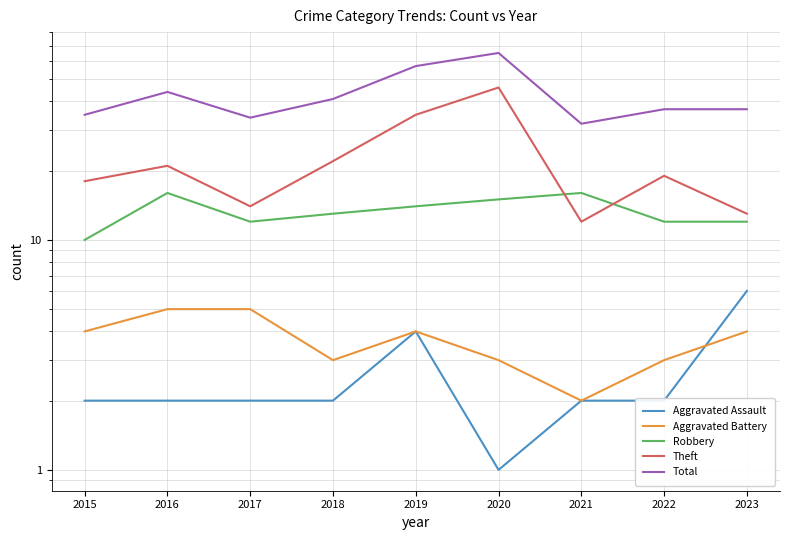

What is the spread (max minus min) of values at 2019?

53